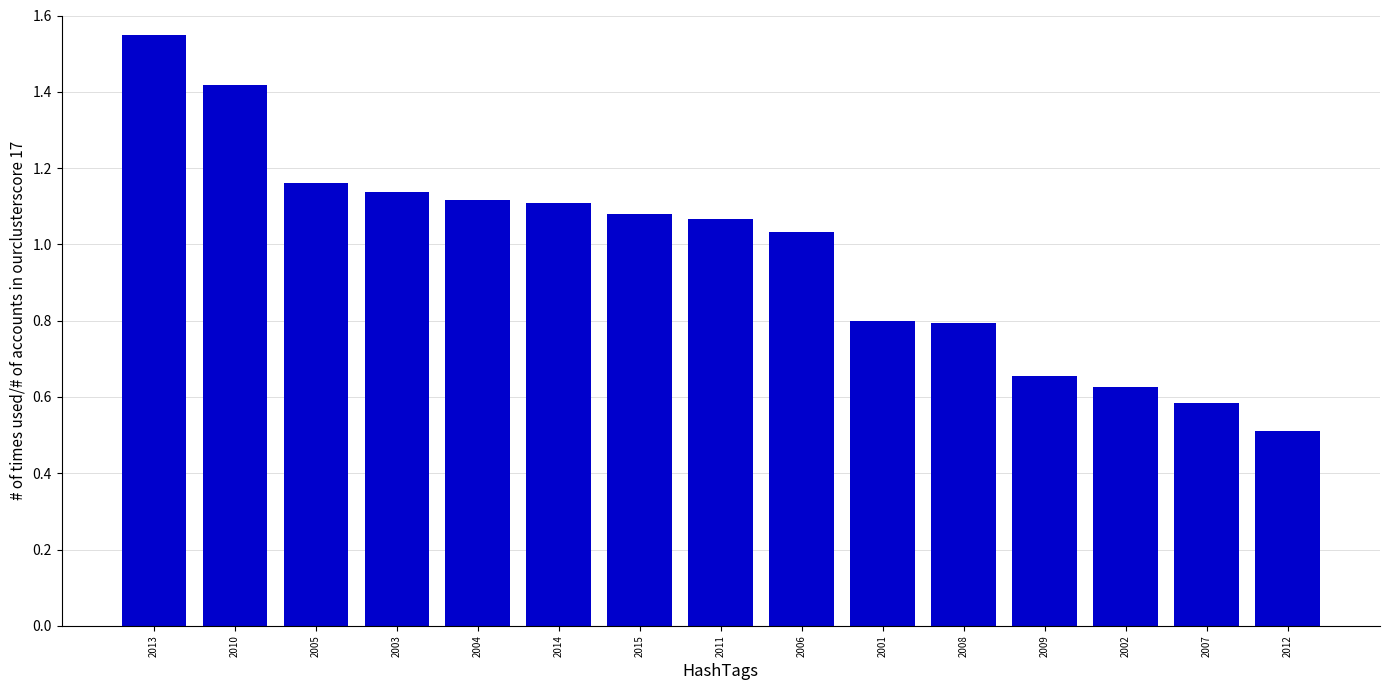

Where does the data first go above 1?

2013